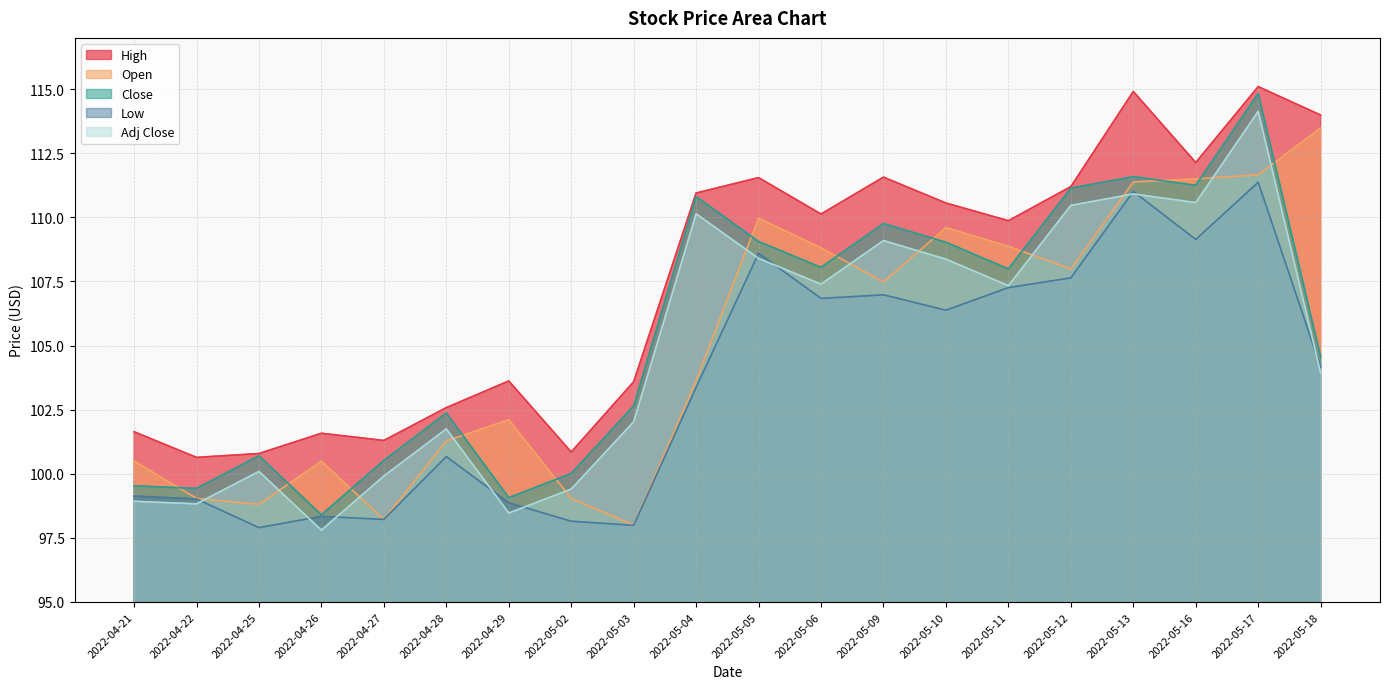

What is the difference between the Open values at 2022-05-06 and 2022-05-12?

0.8